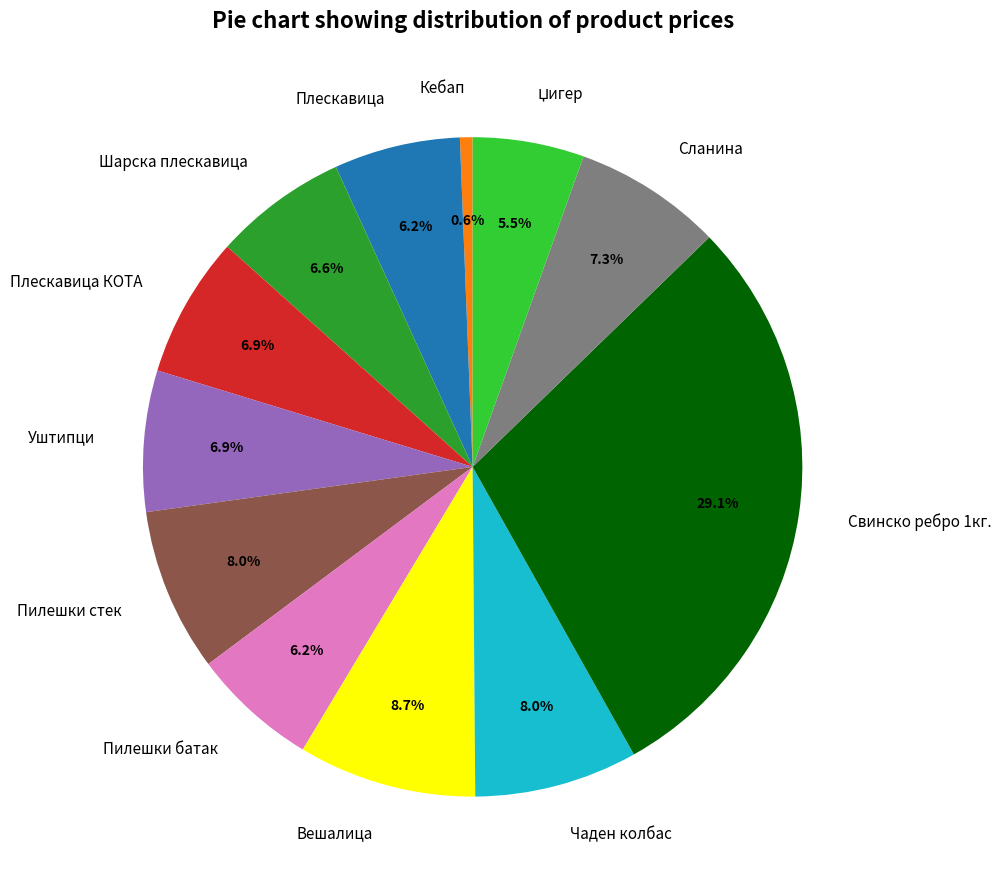

Approximately how many times larger is the value at Плескавица compared to Уштипци?

0.9